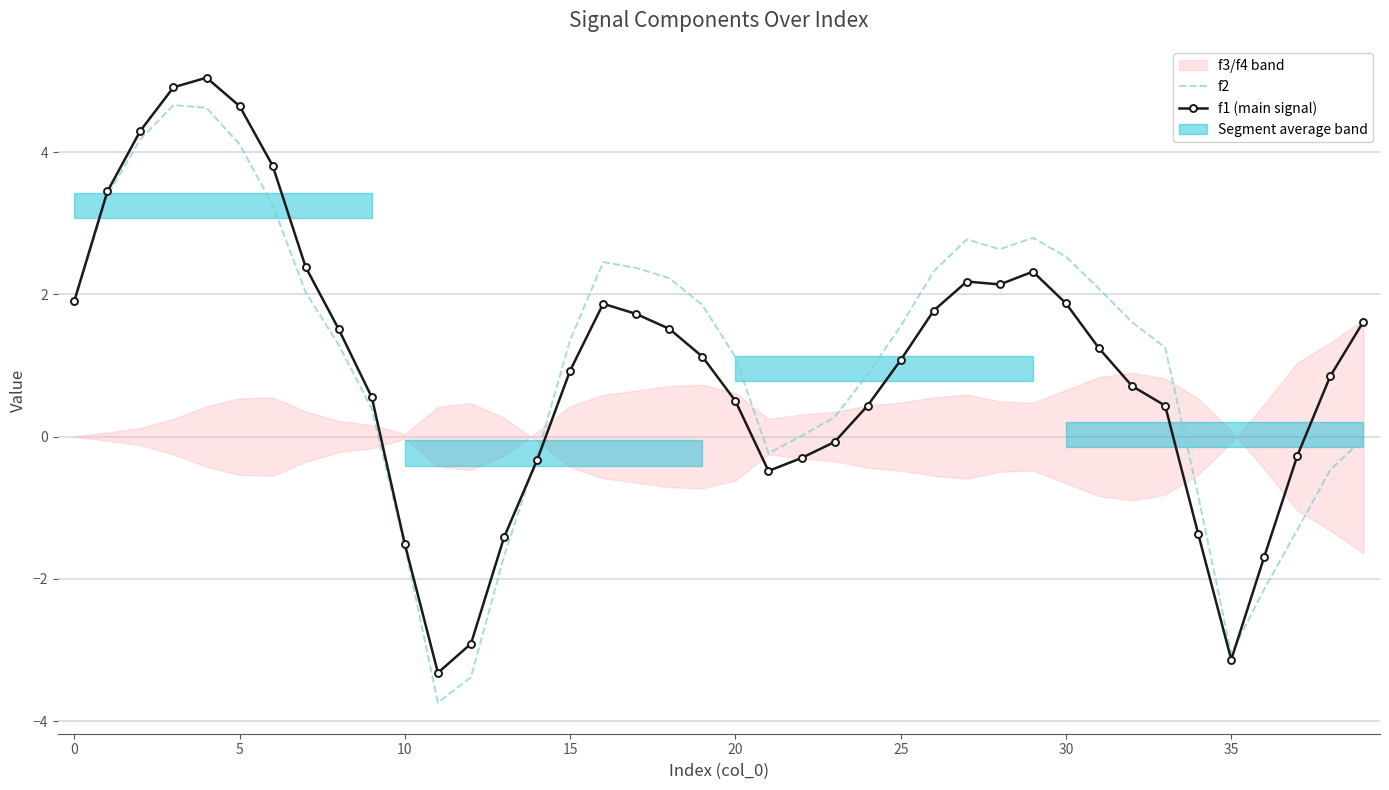

How many interior local valleys does the f2 series have?

4